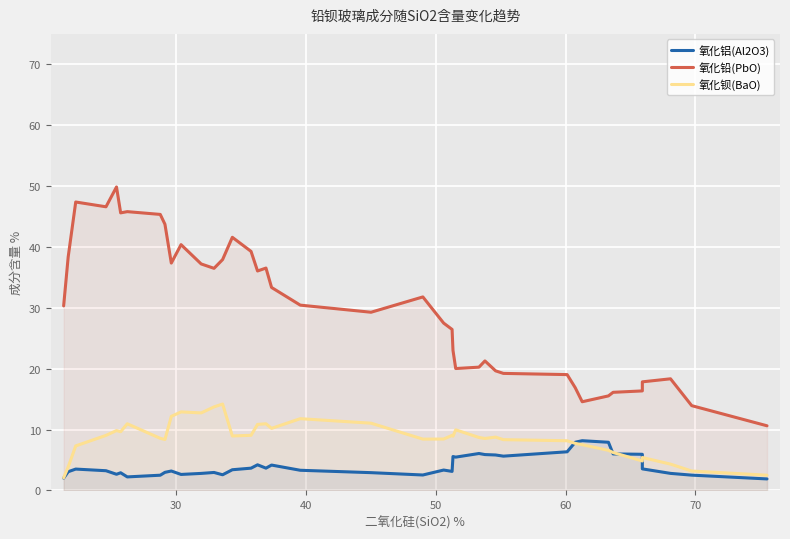

Rank the series at 39 from highest to lowest value.

氧化铅(PbO), 氧化钡(BaO), 氧化铝(Al2O3)